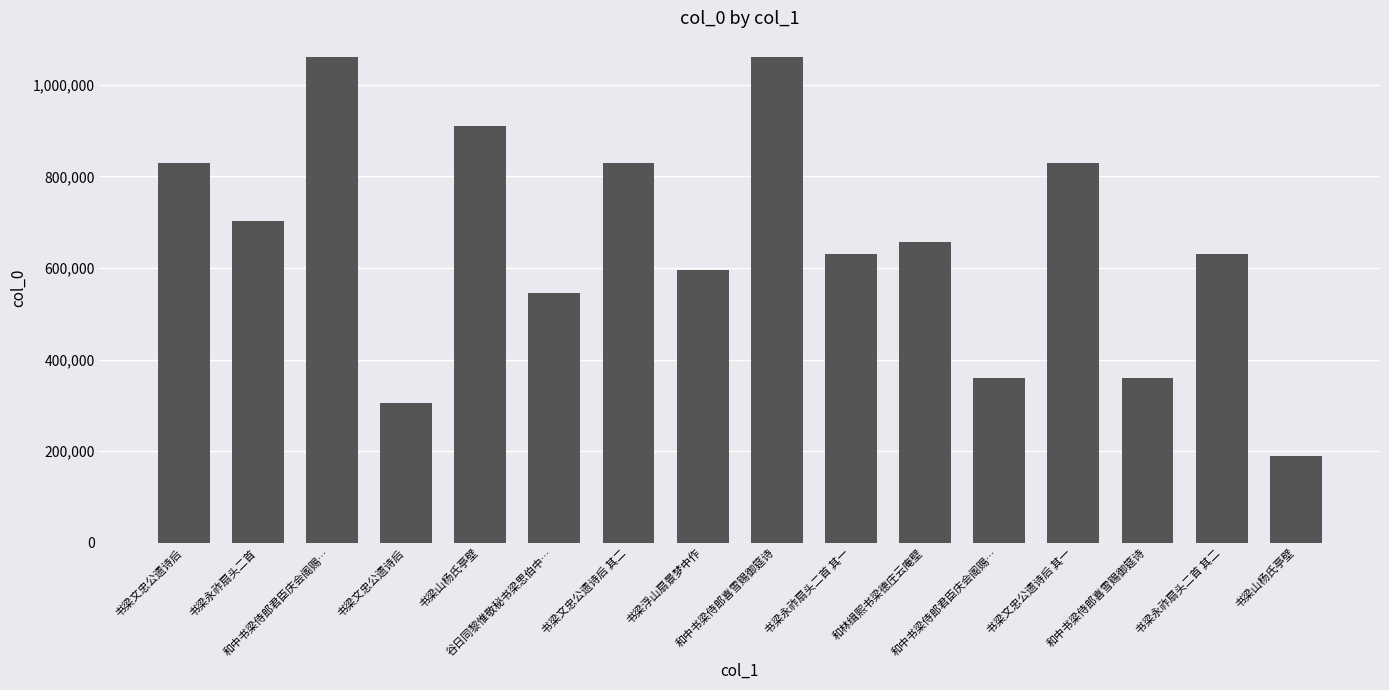

Rank the categories by value from highest to lowest.

和中书梁侍郎喜雪赐御筵诗, 和中书梁侍郎君臣庆会阁赐…, 书梁山杨氏亭壁, 书梁文忠公遗诗后, 书梁文忠公遗诗后 其二, 书梁文忠公遗诗后 其一, 书梁永祚扇头二首, 和林缉熙书梁德庄云庵壁, 书梁永祚扇头二首 其二, 书梁永祚扇头二首 其一, 书梁浮山扇景梦中作, 谷日同黎惟敬秘书梁思伯中…, 和中书梁侍郎君臣庆会阁赐…, 和中书梁侍郎喜雪赐御筵诗, 书梁文忠公遗诗后, 书梁山杨氏亭壁